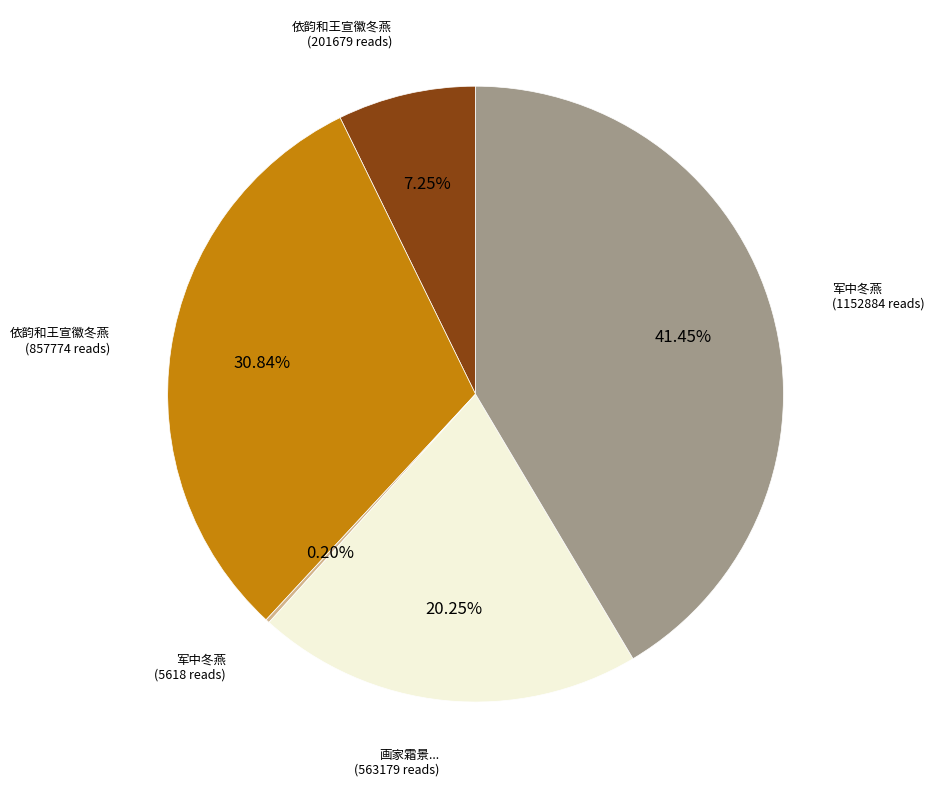

Does any single category account for the majority?

No